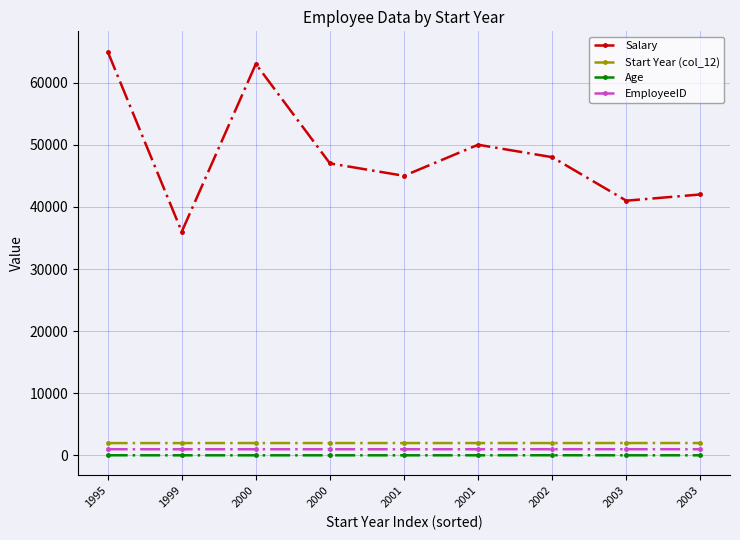

What are all the series names shown in the legend?

Salary, Start Year (col_12), Age, EmployeeID